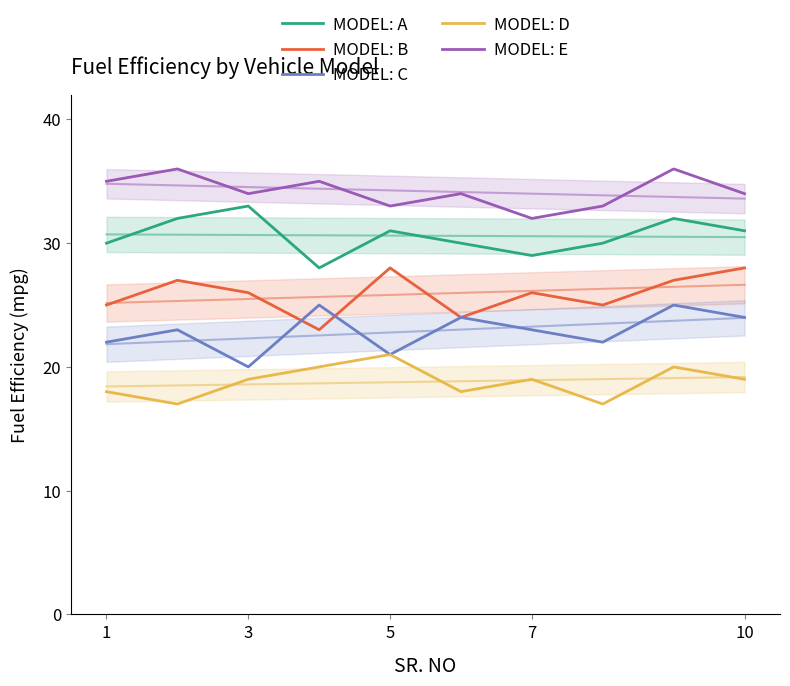

At 3, list the series in order from smallest to largest.

MODEL: D, MODEL: C, MODEL: B, MODEL: A, MODEL: E